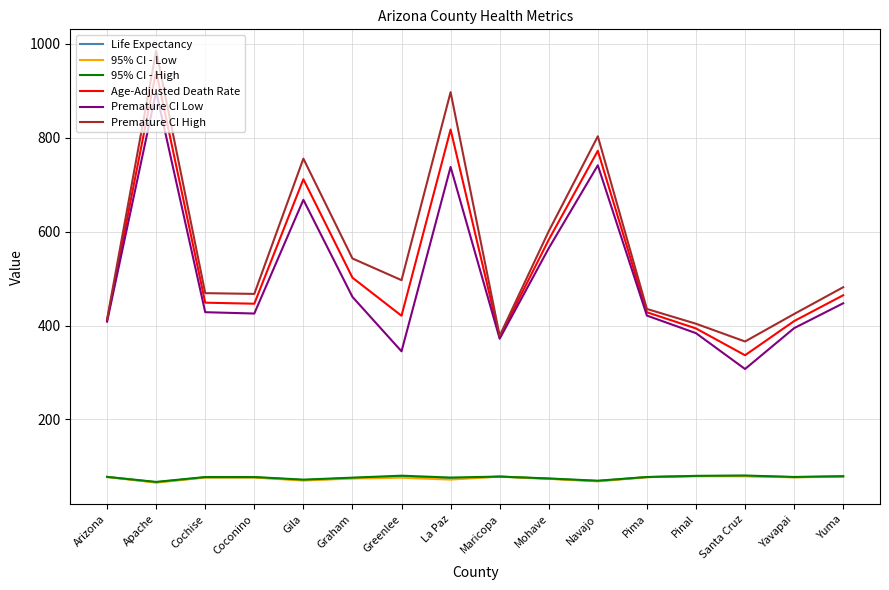

At which label does Premature CI High first exceed 481?

Apache